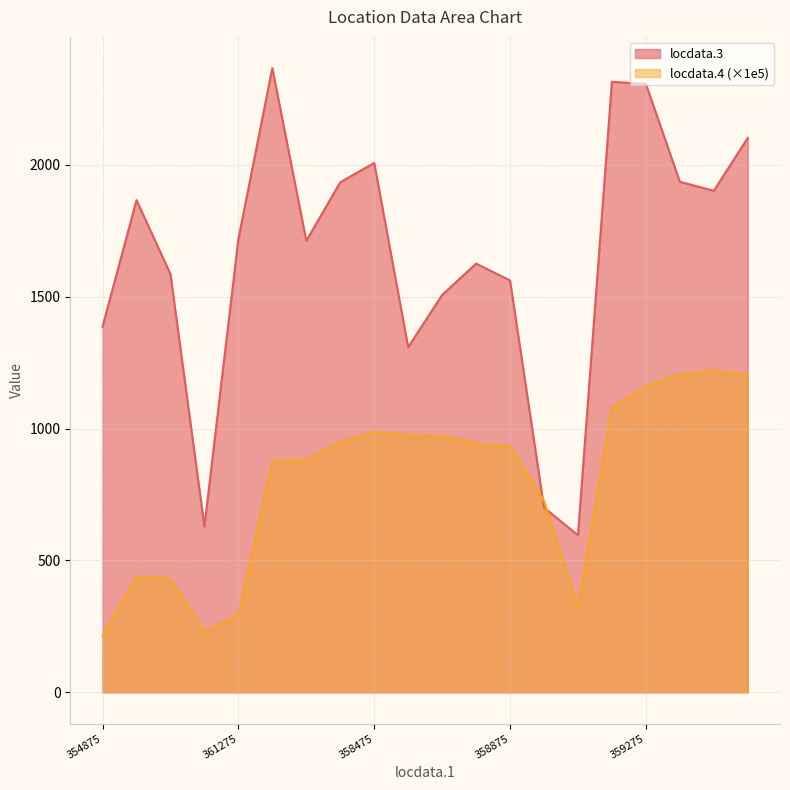

What is the difference between the second highest and minimum values in the locdata.3 series?

1719.0